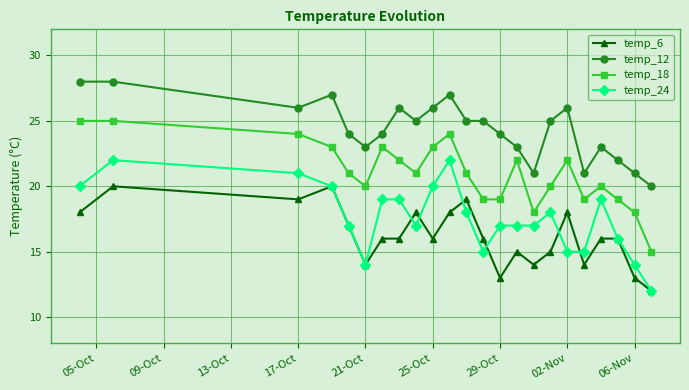

List the series in order of their overall mean, highest first.

temp_12, temp_18, temp_24, temp_6